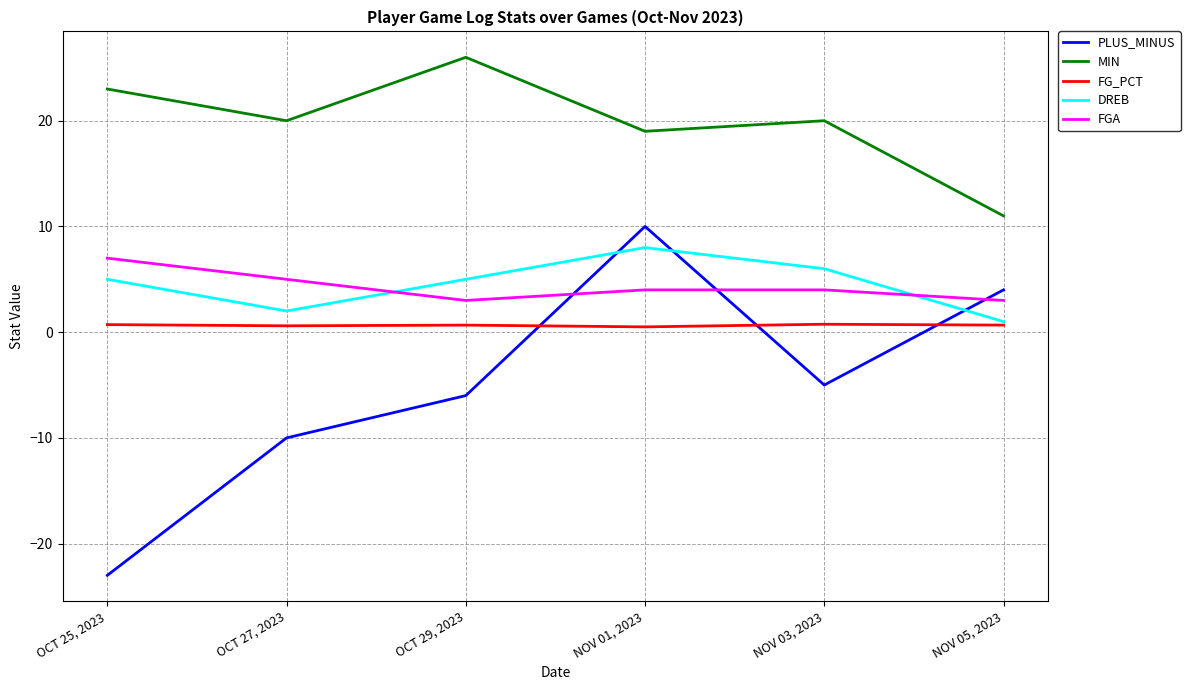

Which series has the largest total across all categories?

MIN